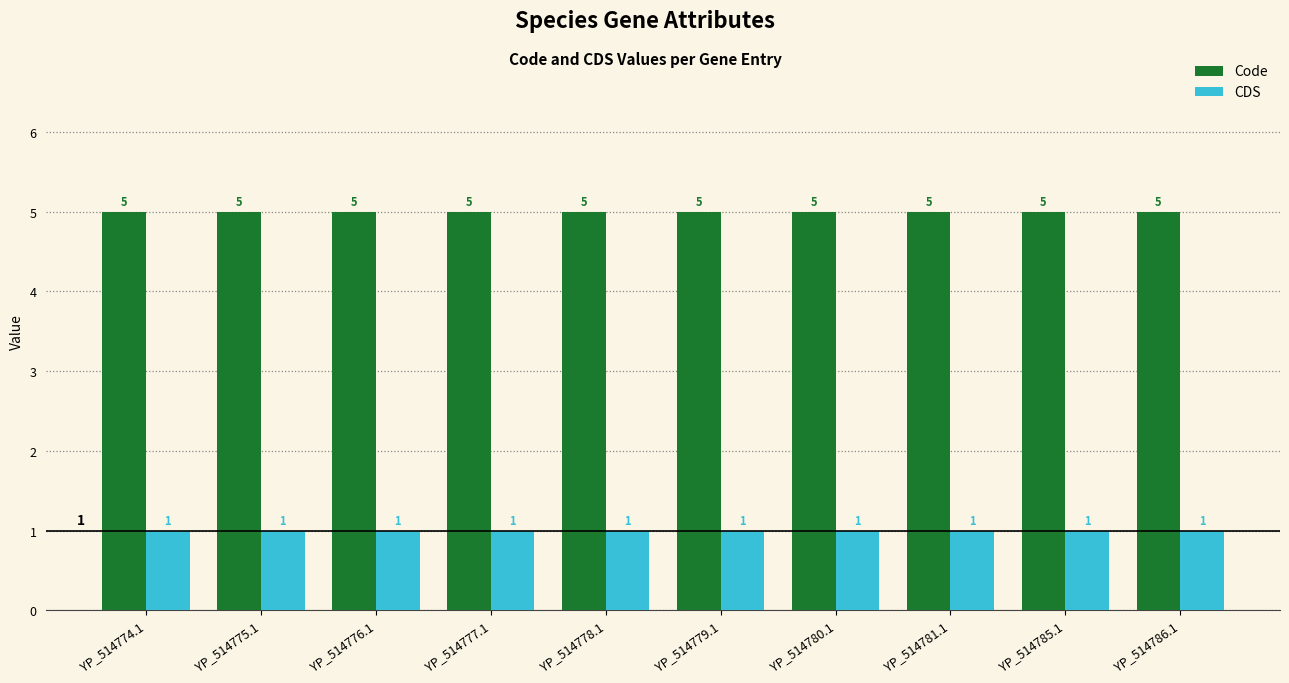

Reading left to right, transcribe all the data shown in this chart.

Code: 5	5	5	5	5	5	5	5	5	5
CDS: 1	1	1	1	1	1	1	1	1	1